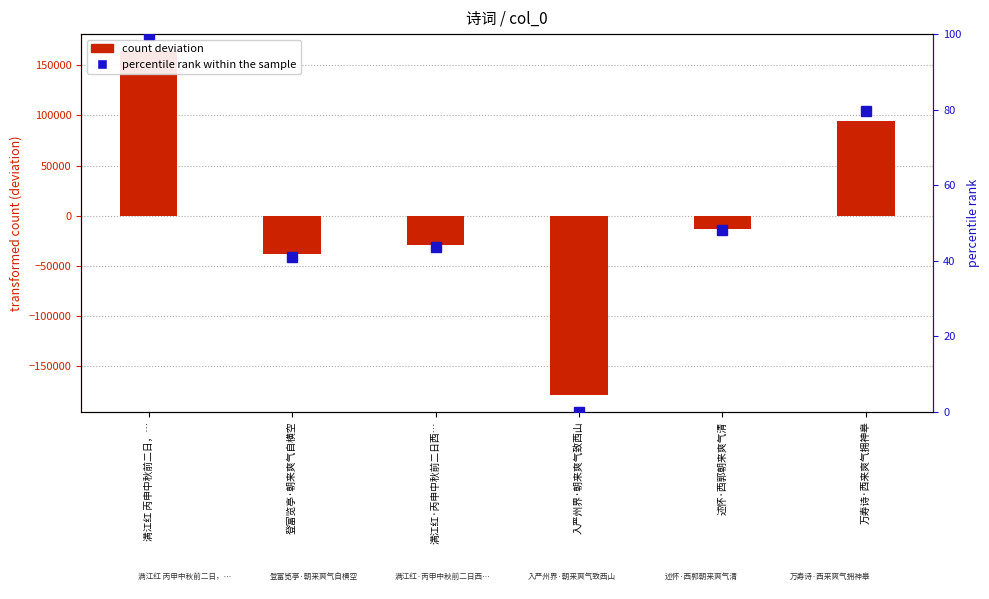

At which label does count deviation reach its minimum?

入严州界·朝来爽气致西山